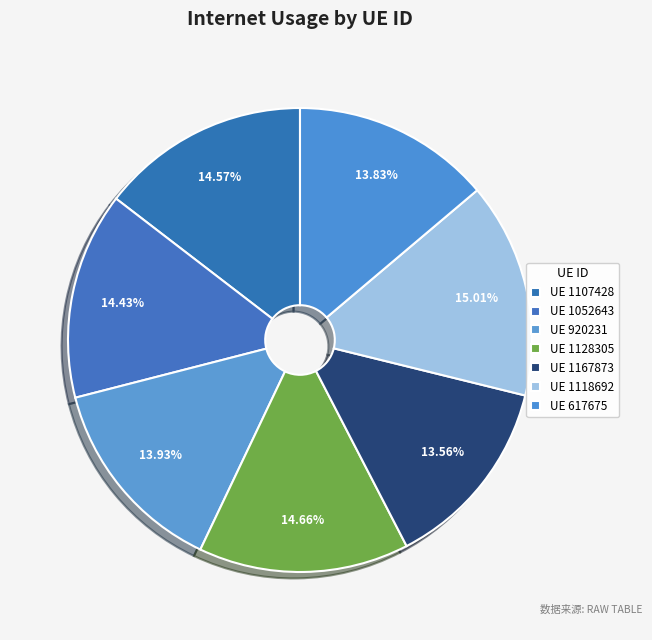

Count the number of slices in the pie.

7